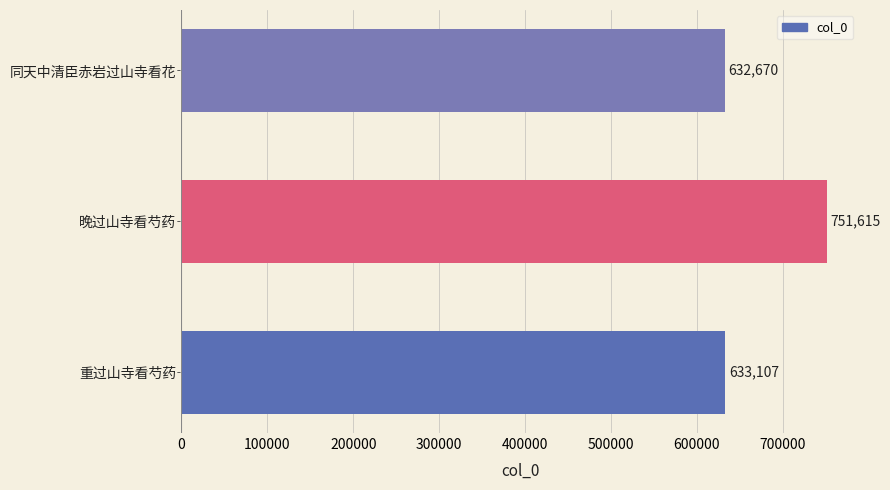

Are the bars horizontal?

Yes